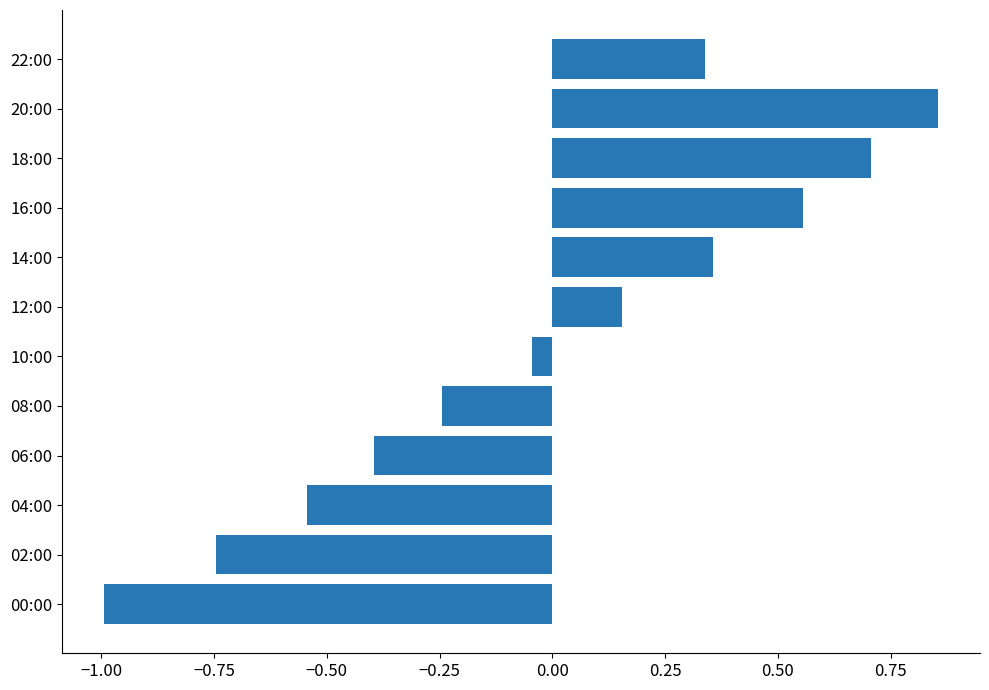

What is the sum of the values at 10:00 and 20:00?

0.8